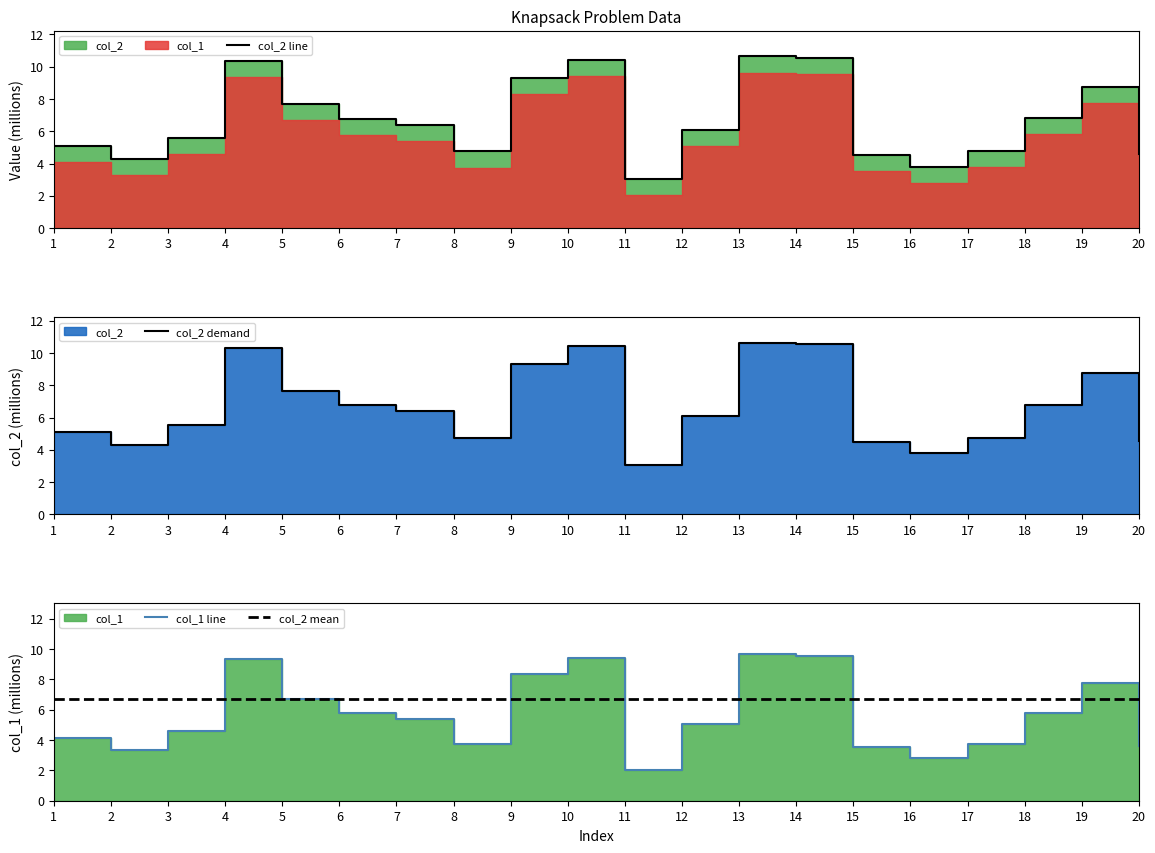

At which category is the sum across all series the highest?

13